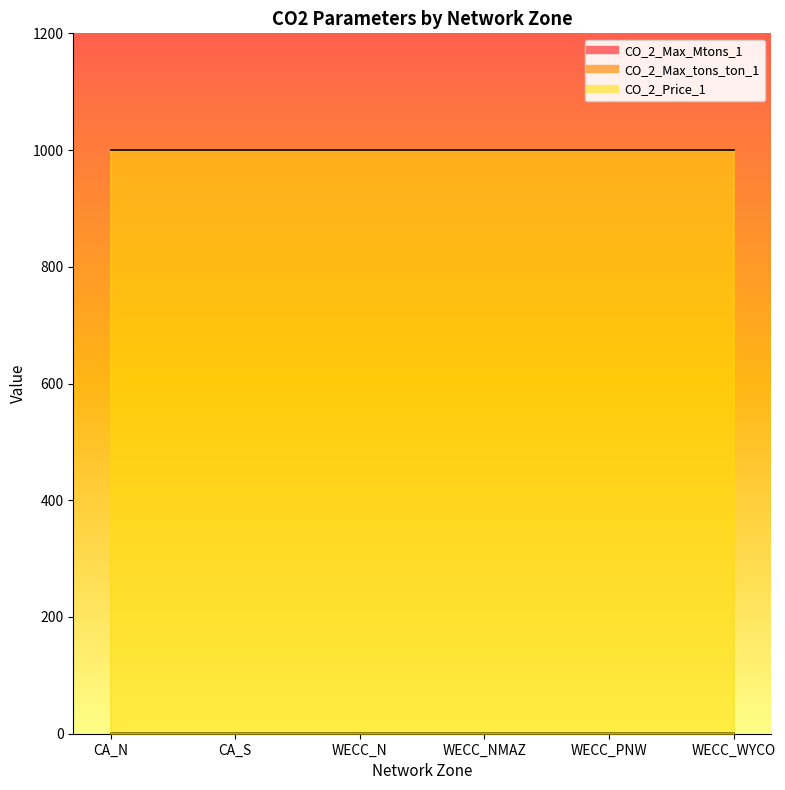

At which category does the chart reach its peak across all series?

CA_N